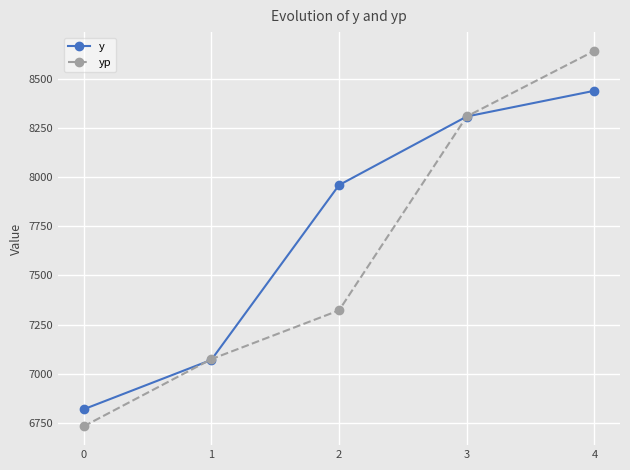

Reading left to right, what are all the values shown in this chart?

y: 0=6818.6	1=7070.0	2=7959.8	3=8308.9	4=8439.9
yp: 0=6731.9	1=7073.8	2=7322.1	3=8309.3	4=8642.8